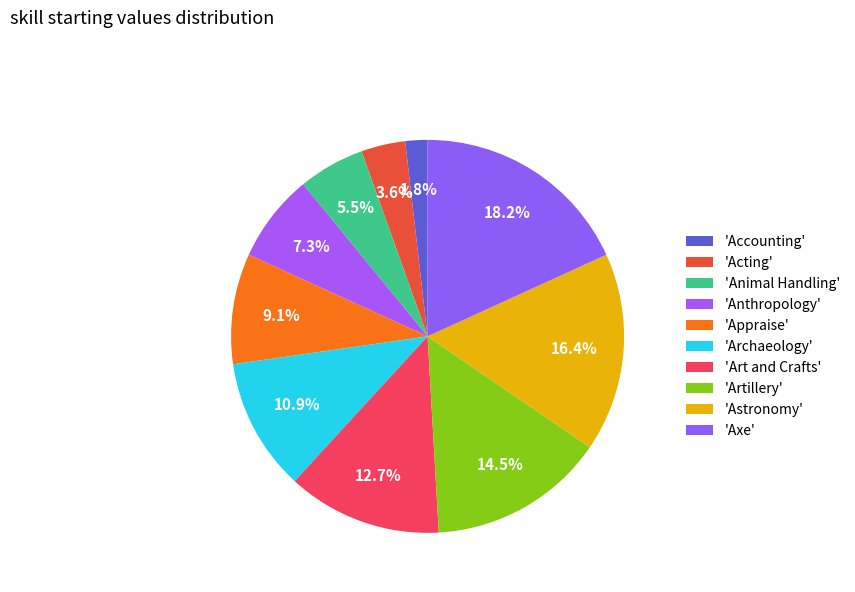

Which category has the biggest portion of the pie?

Axe